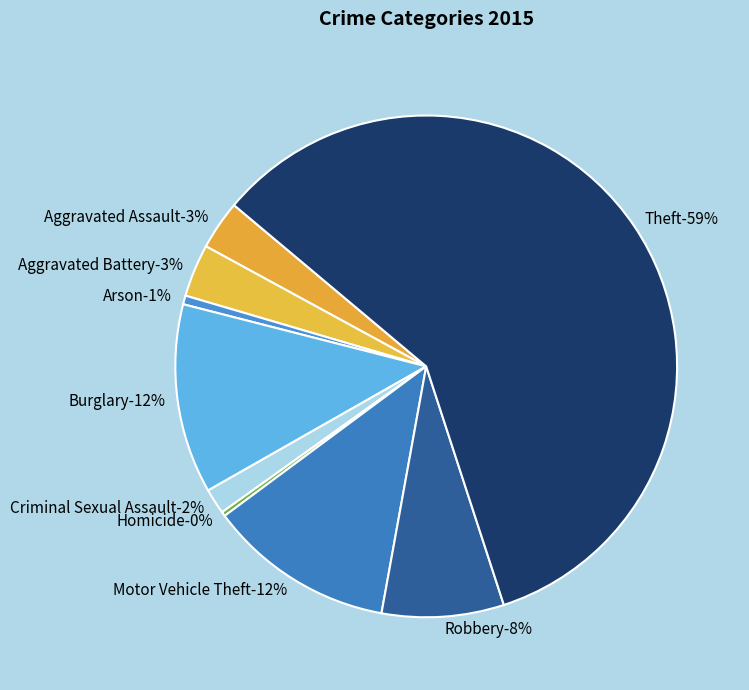

True or false: Burglary accounts for 25% of the total.

False